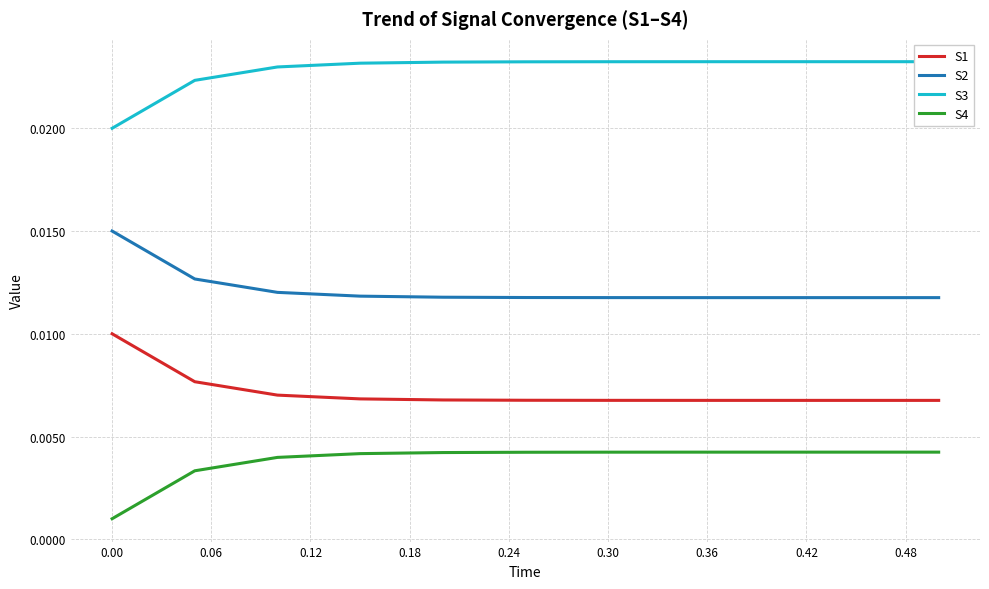

True or false: S1 and S4 intersect in this chart.

False